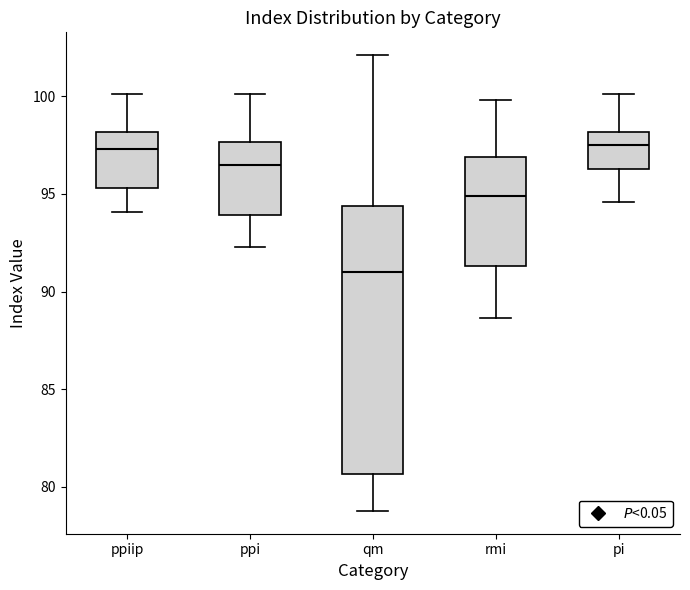

Comparing the boxes themselves (not the whiskers), which one is the tallest?

qm